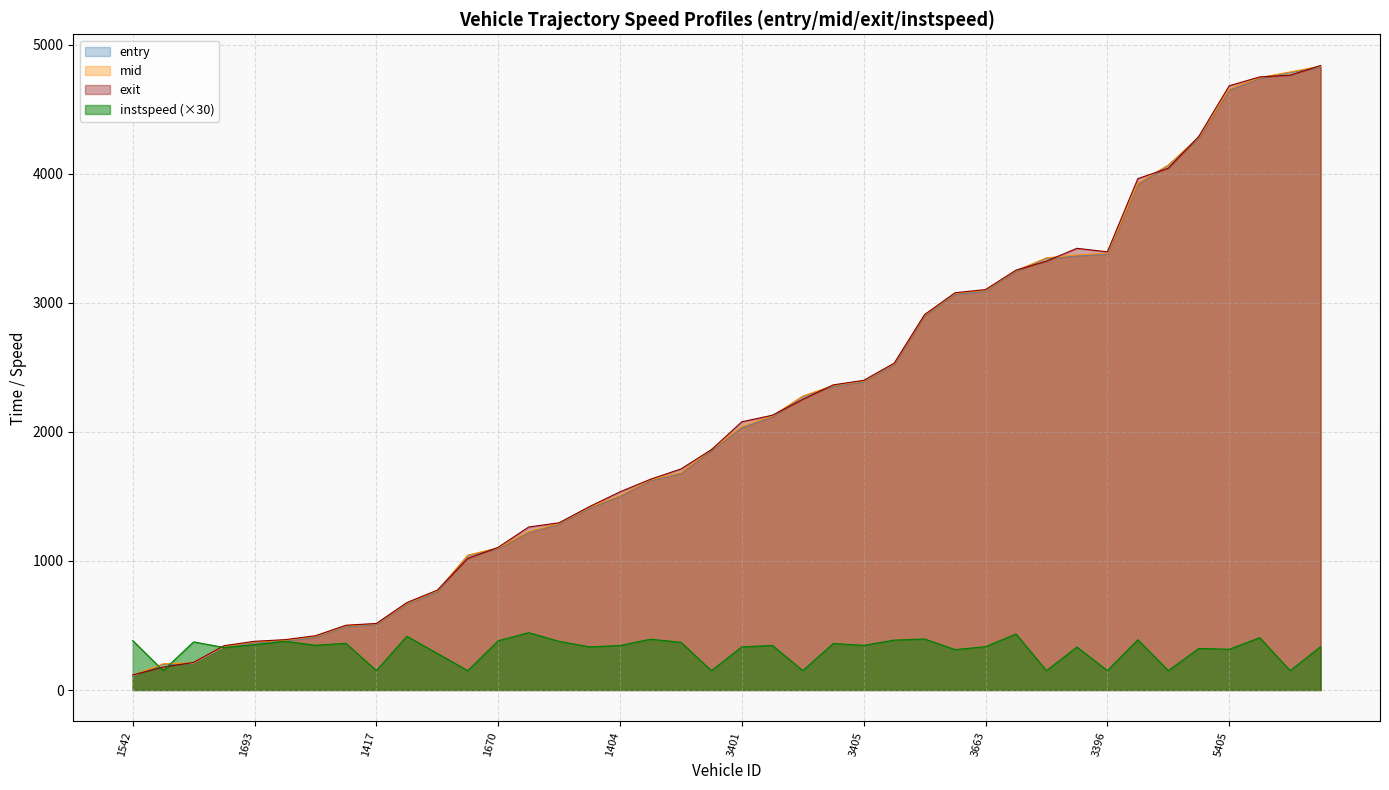

What position from the left is 3405?

25